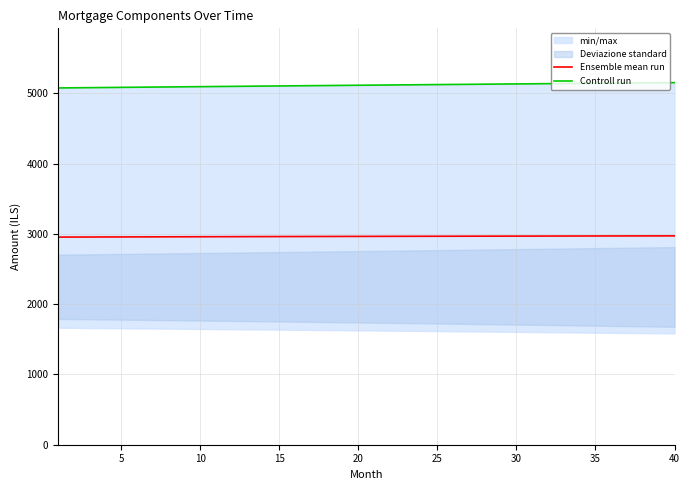

What is the maximum value for Ensemble mean run?

2972.5